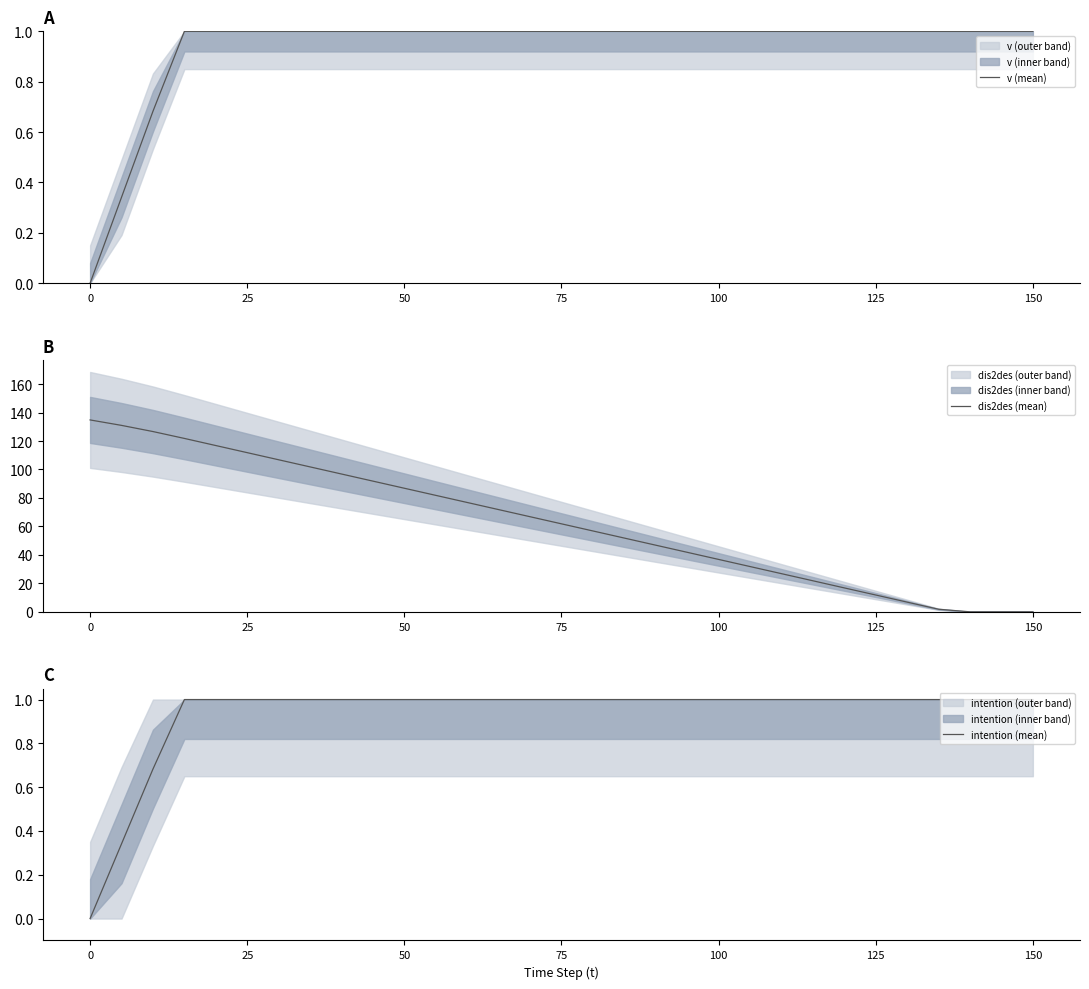

True or false: dis2des (mean) has more than 2 points higher than both neighbors.

False